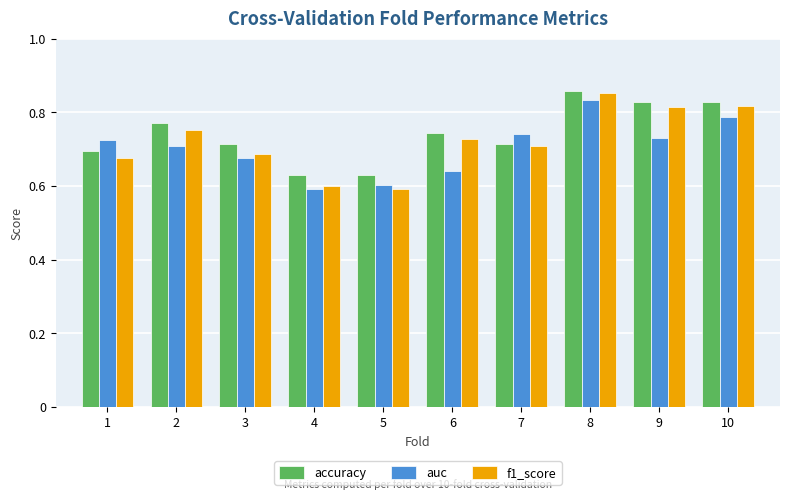

How many bars are there in total?

30